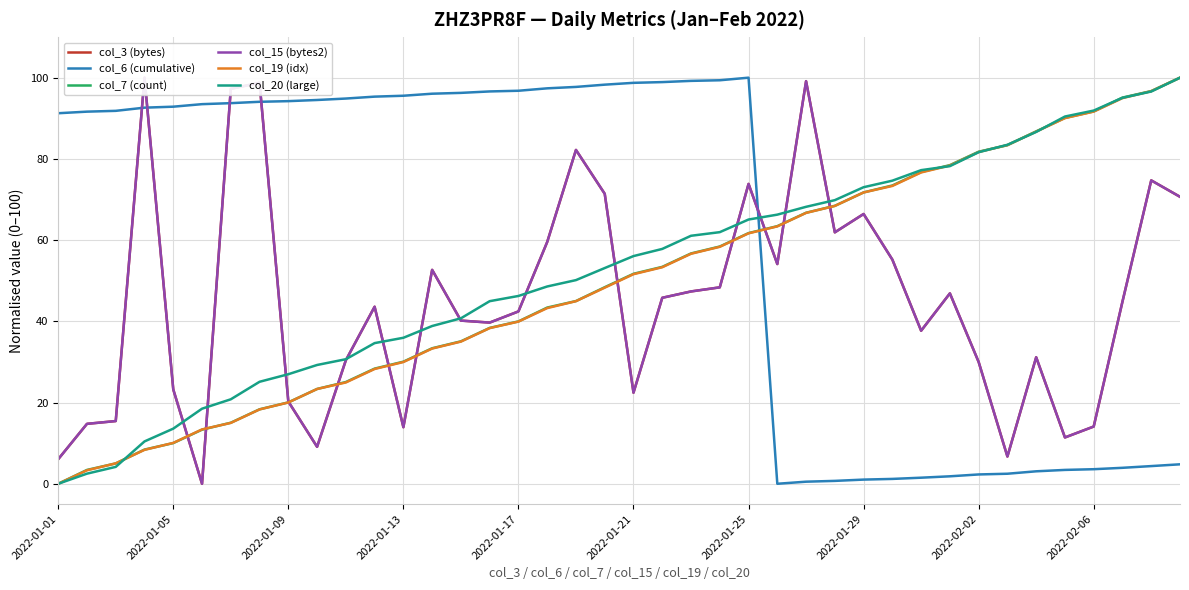

Is it true that col_19 (idx) equals 30.0 at 2022-01-13?

True